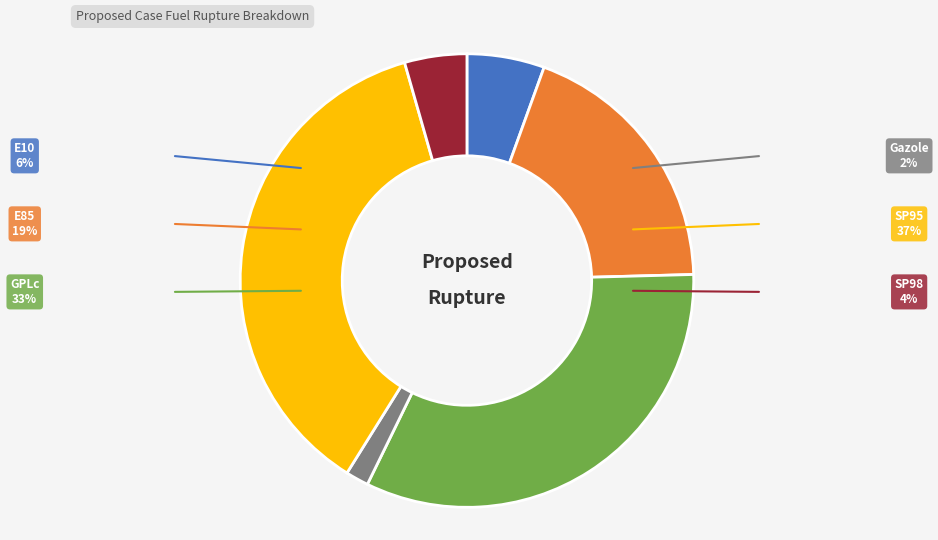

To the nearest percent, what is the difference between the largest and smallest slice percentages?

35%